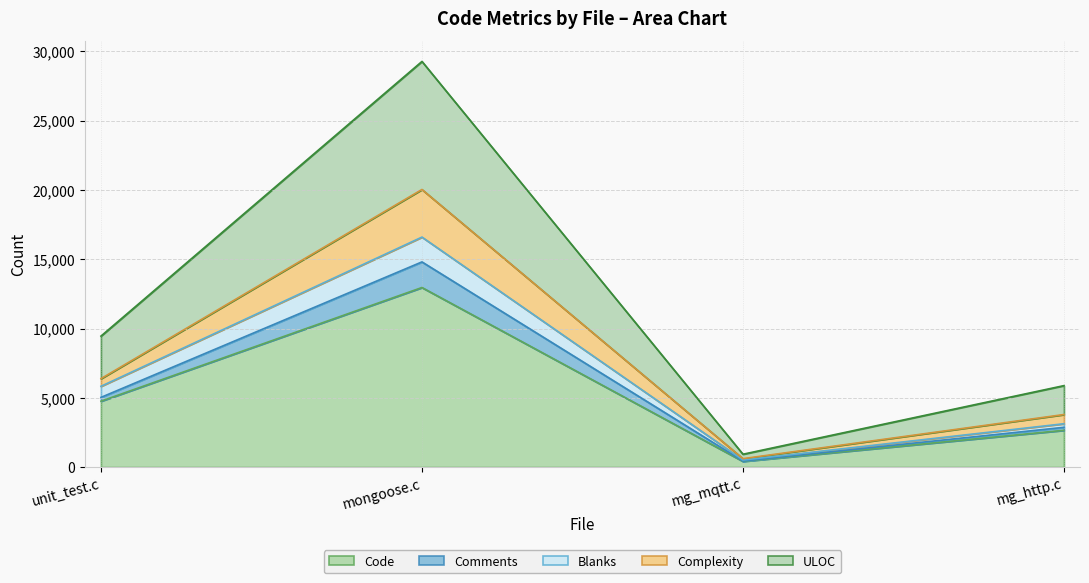

At which category is the sum across all series the highest?

mongoose.c